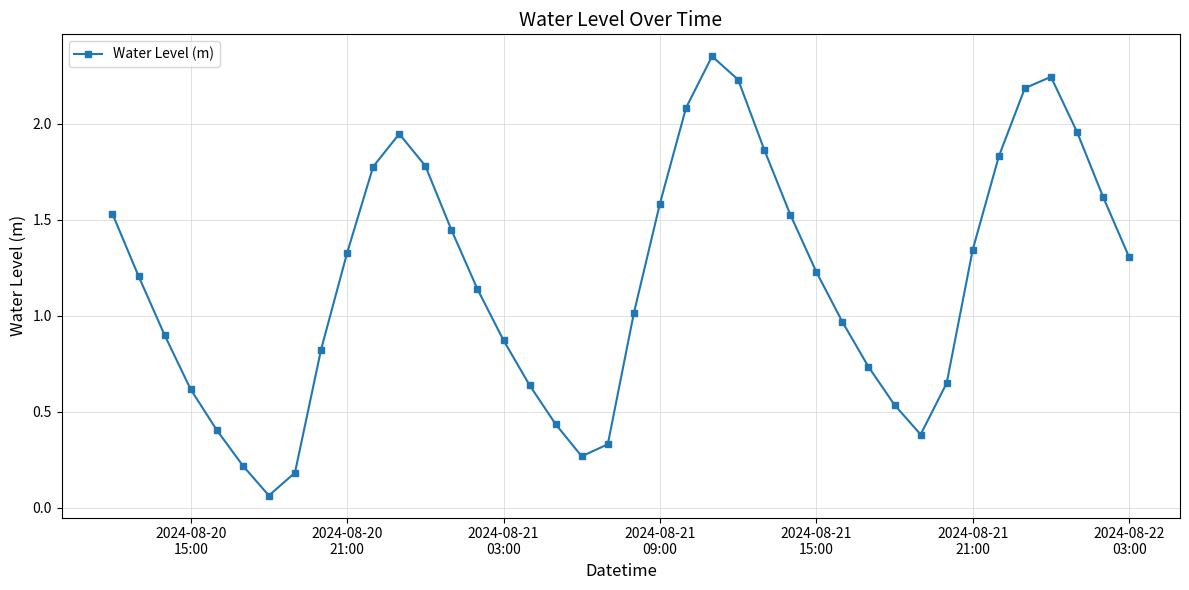

How many interior local valleys (lower than both neighbors) does the data have?

3